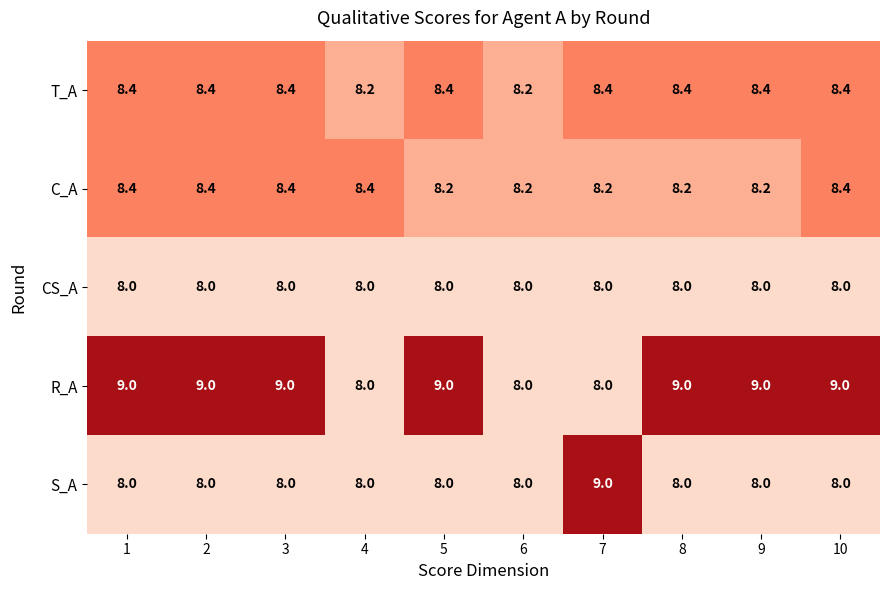

What is the difference between the highest and lowest values at 2?

1.0